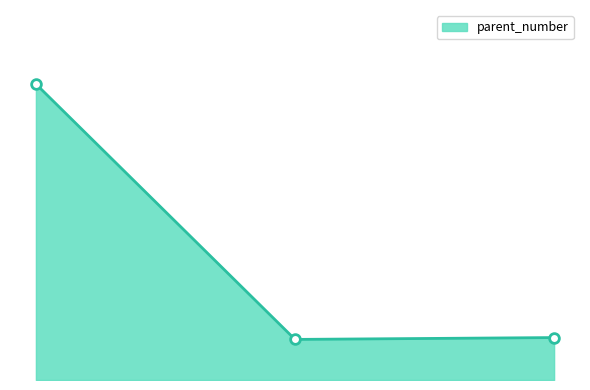

What is the minimum value shown in the chart?

858783945